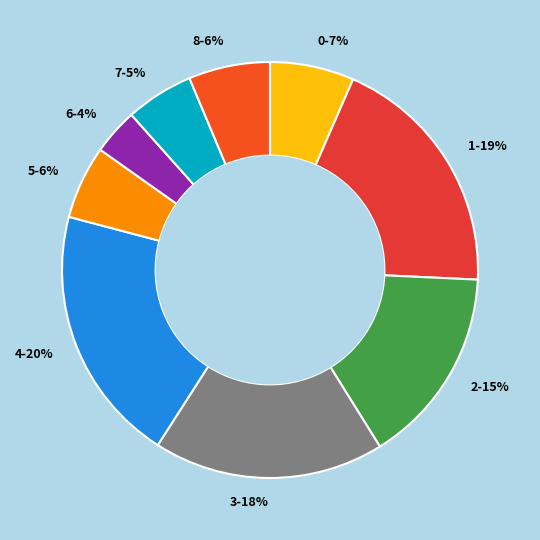

Approximately how many times larger is the value at 8 compared to 7?

1.2